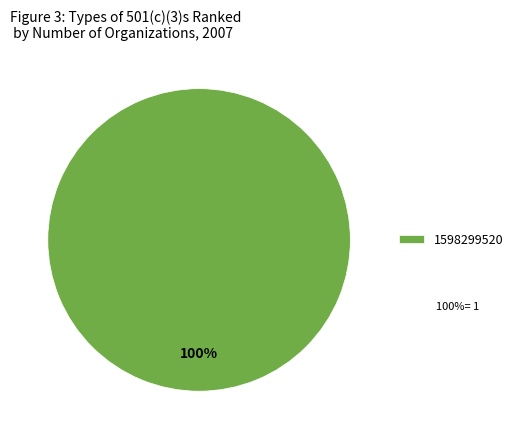

Rank the categories by value from lowest to highest.

1598299520